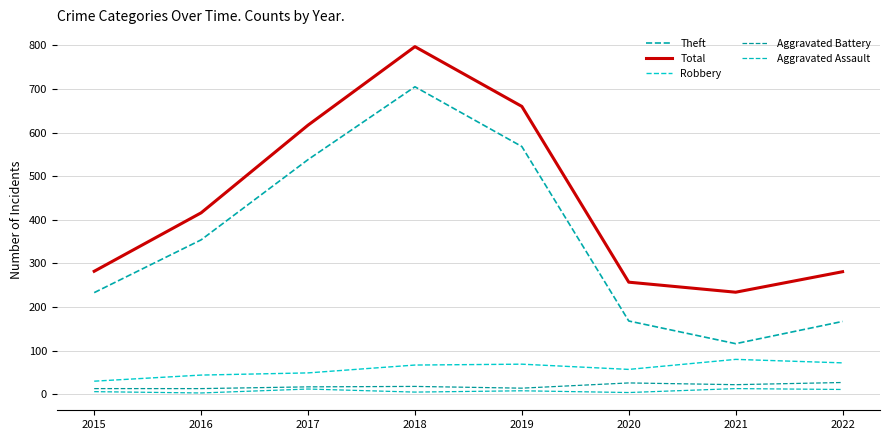

Which series has the largest range (max minus min)?

Theft